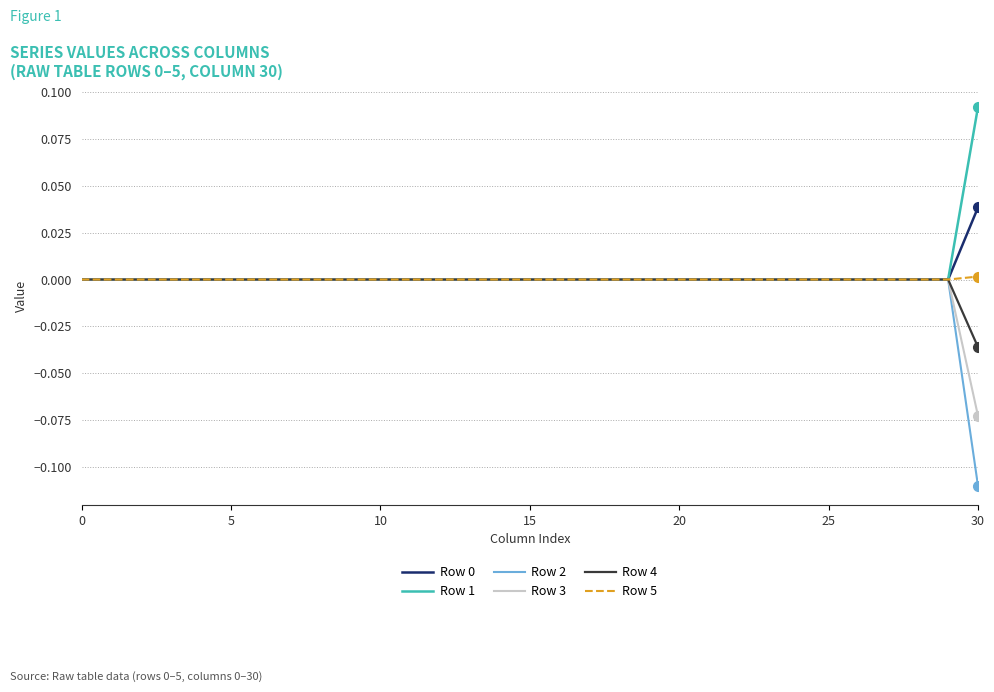

Which series has the largest range (max minus min)?

Row 2